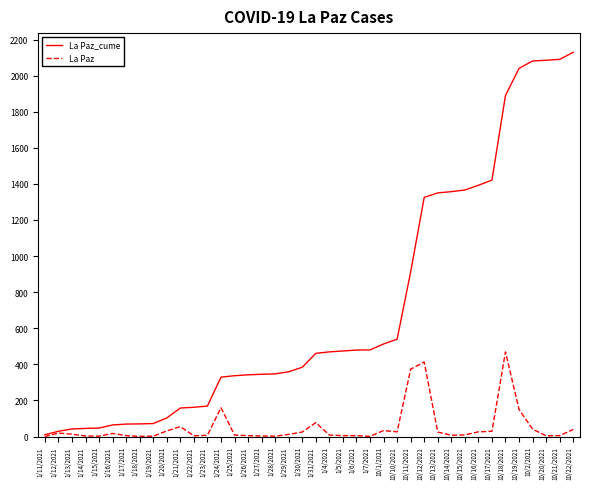

Rank the series at 10/2/2021 from highest to lowest value.

La Paz_cume, La Paz